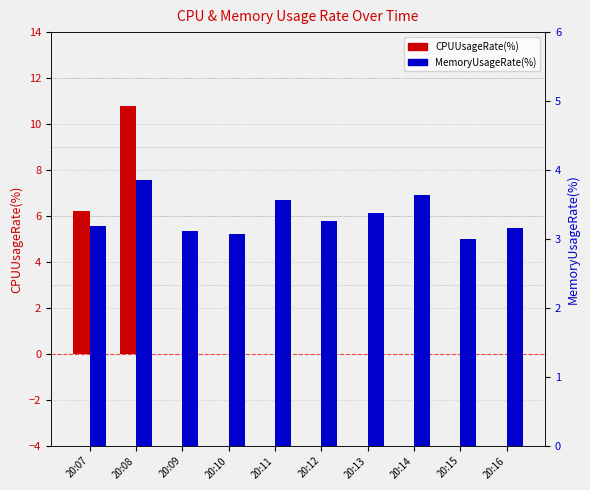

How many data points does each series have?

10